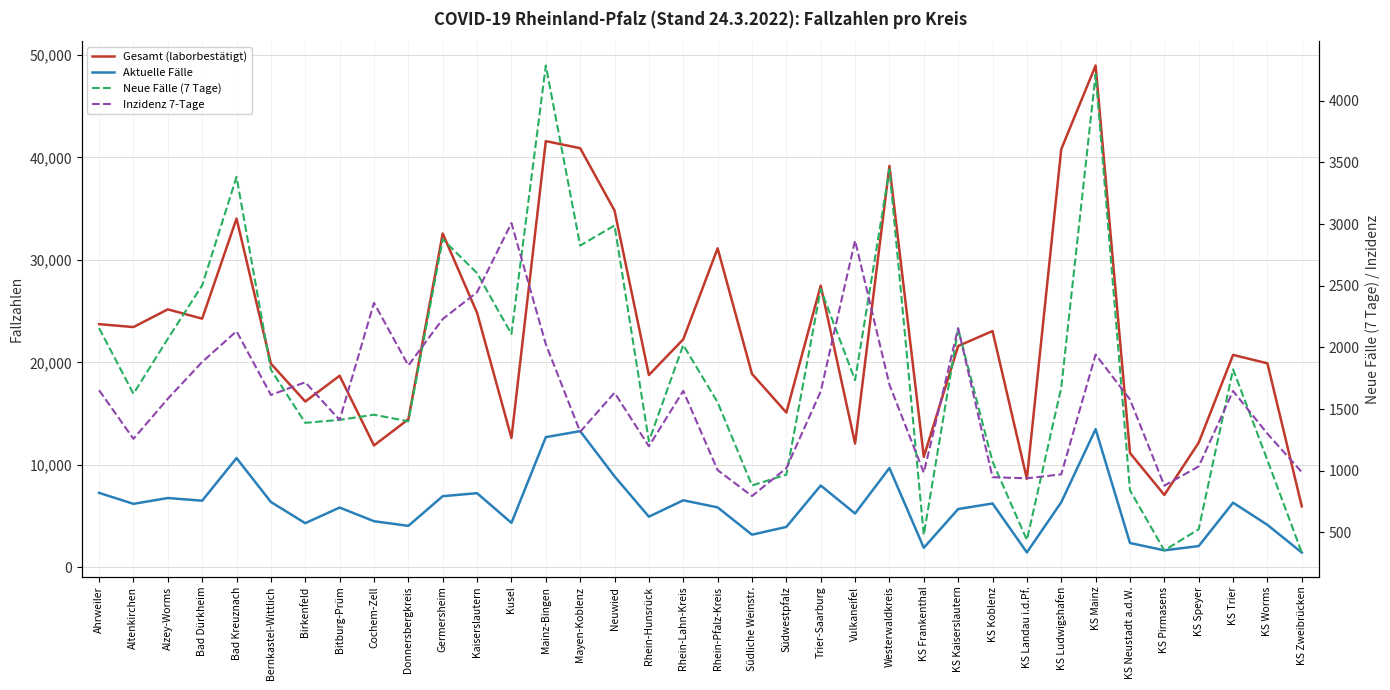

The Neue Fälle (7 Tage) series shows 1412.0 at Bitburg-Prüm. True or false?

True